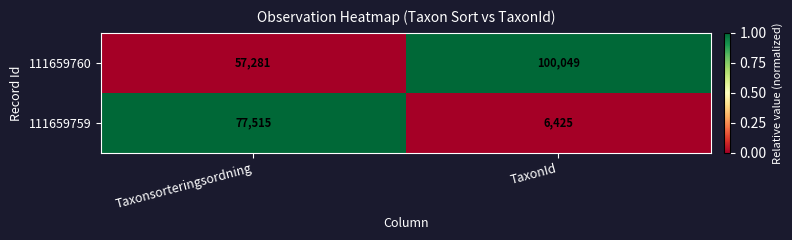

The 111659760 series shows 54557 at TaxonId. True or false?

False